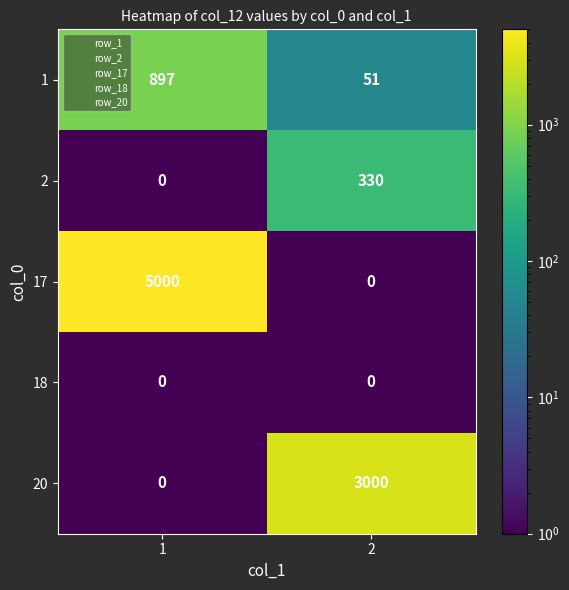

Reading right to left, what are all the values shown in this chart?

1: 2=51	1=897
2: 2=330	1=0
17: 2=0	1=5000
18: 2=0	1=0
20: 2=3000	1=0